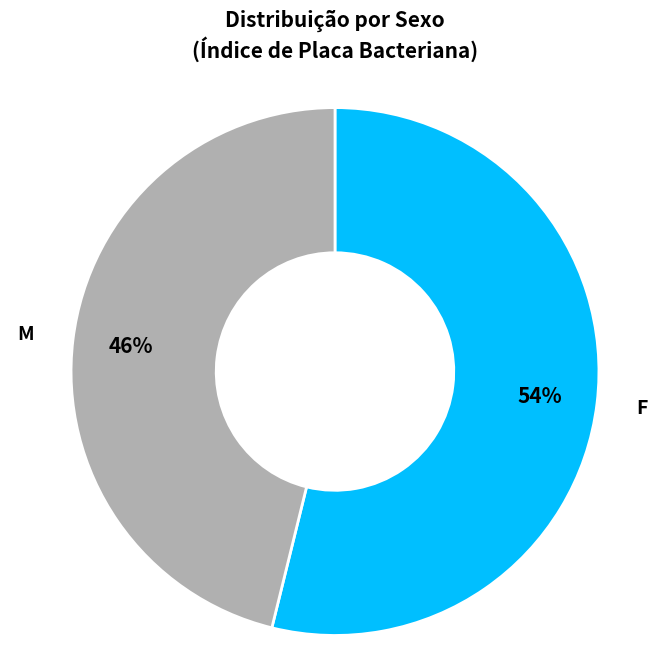

Is there any slice that represents more than half of the pie?

Yes